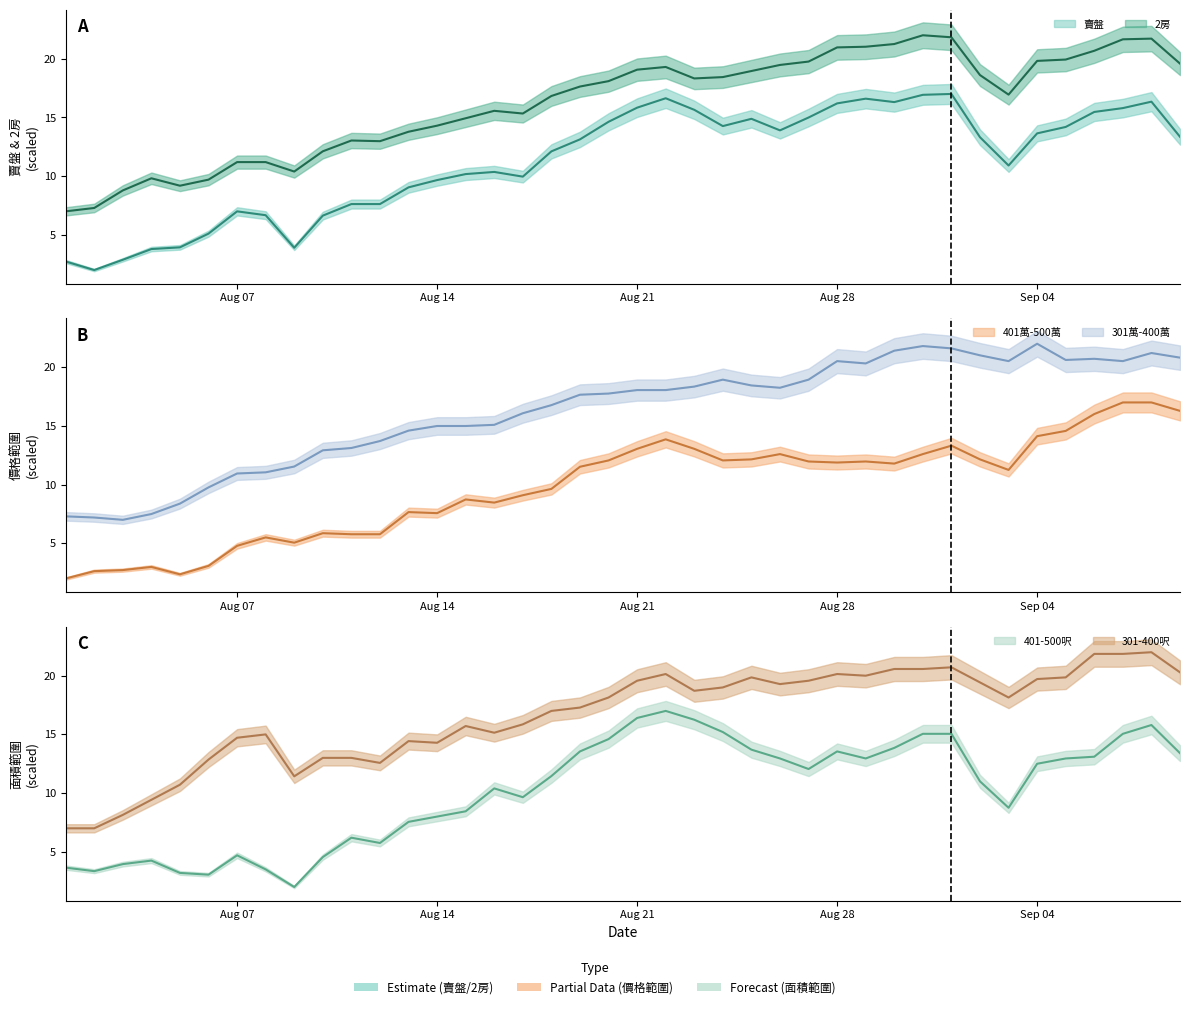

What is the smallest value displayed?

2.0